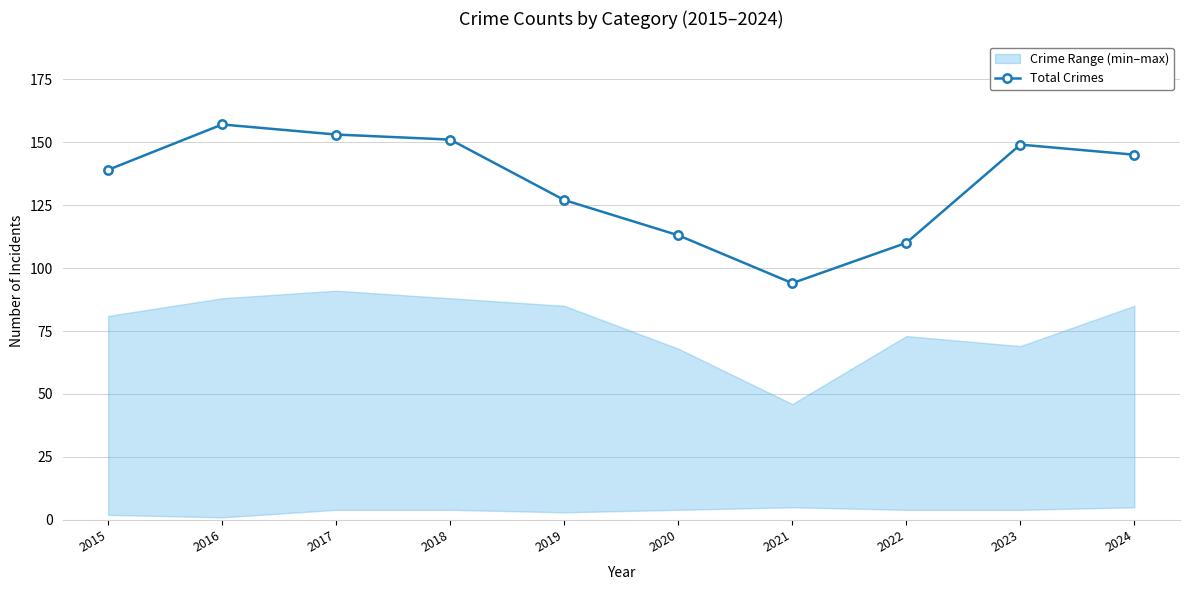

How many values exceed 145?

4